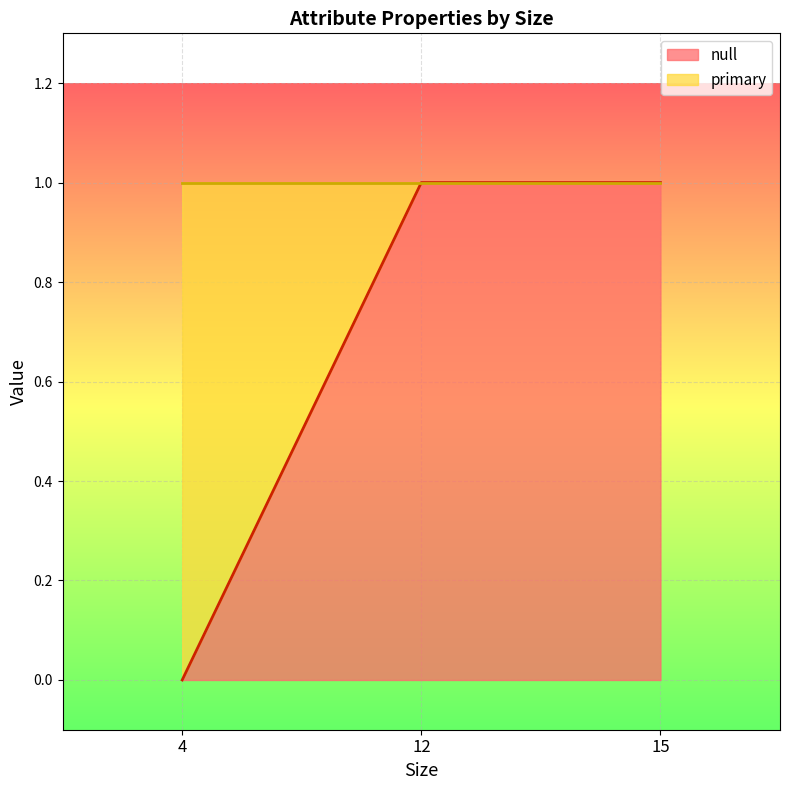

List the labels in order of value, smallest first.

4, 12, 15